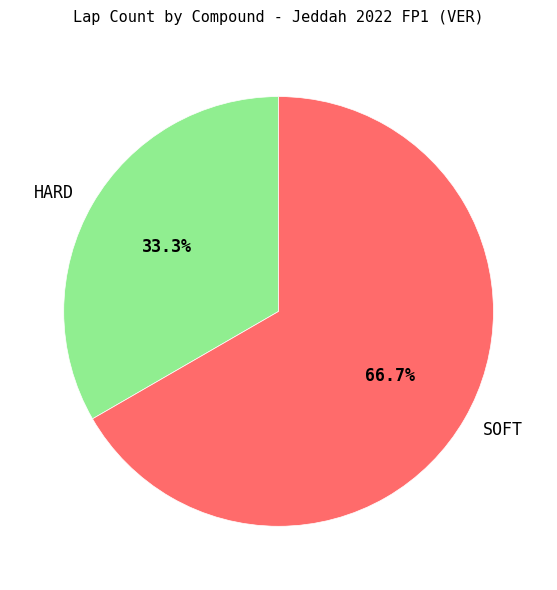

Which slice is the smallest?

HARD